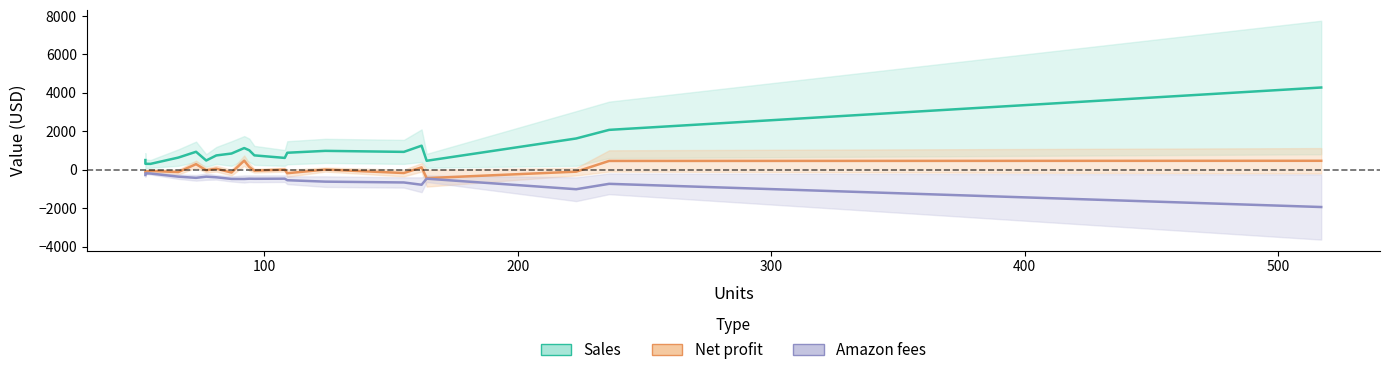

Which series has the widest spread of values?

Sales